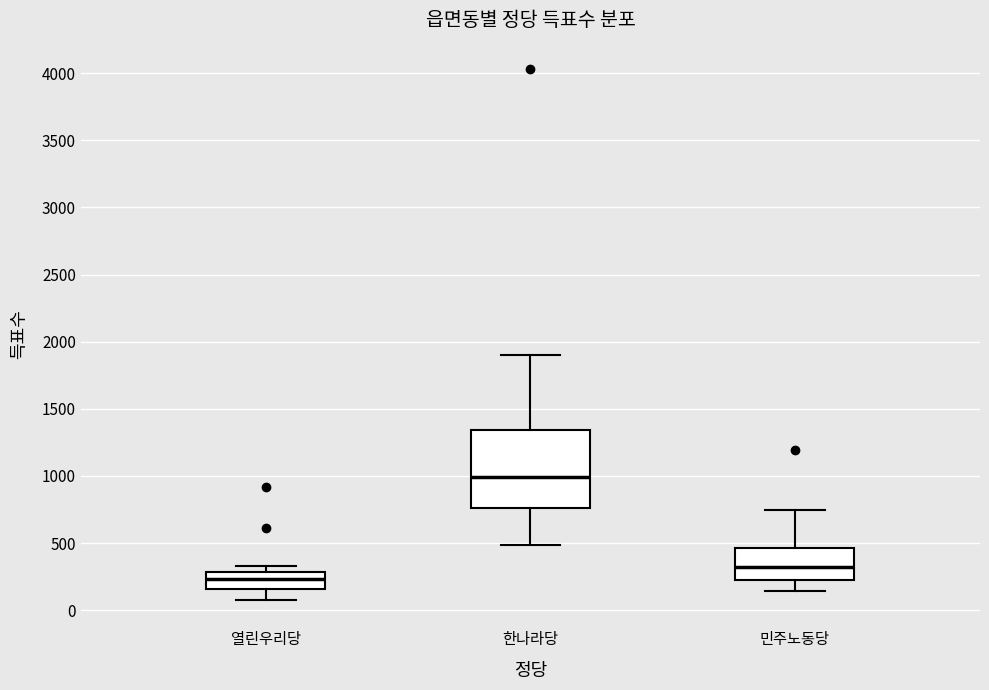

Which box has the highest median line?

한나라당